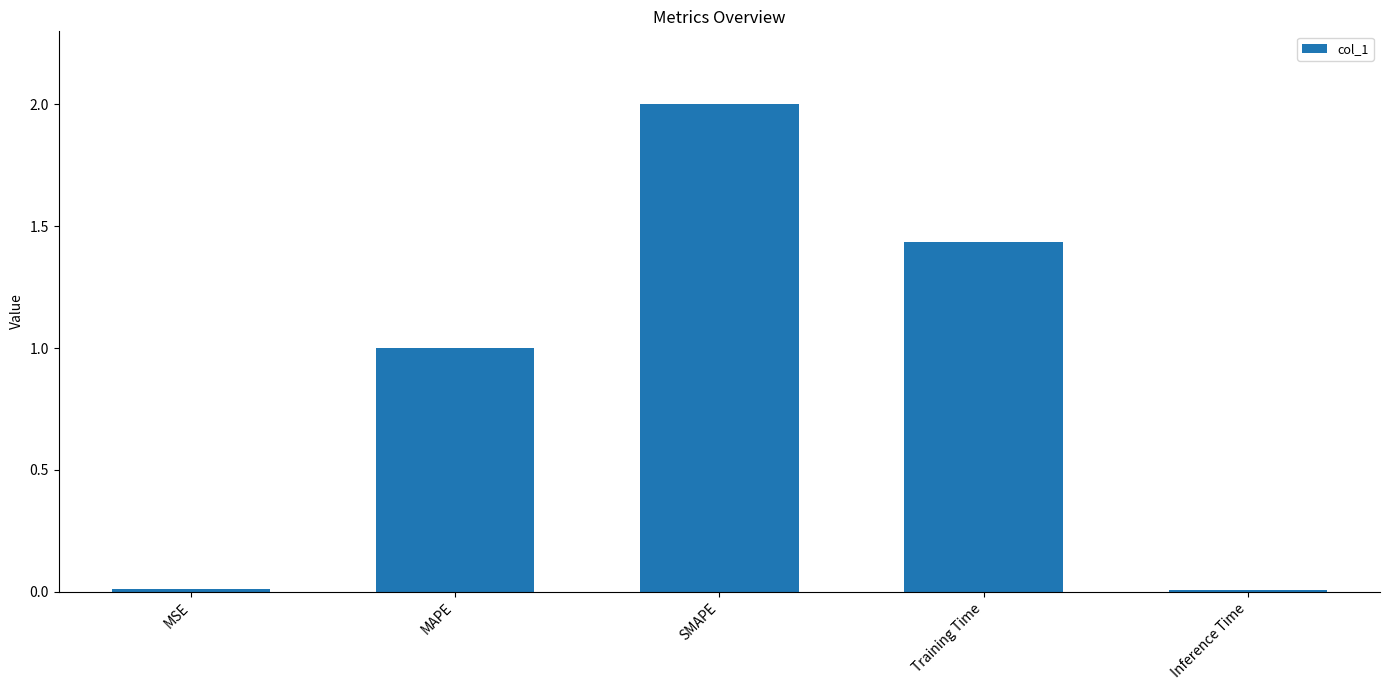

The value at MAPE is 1.3. True or false?

False